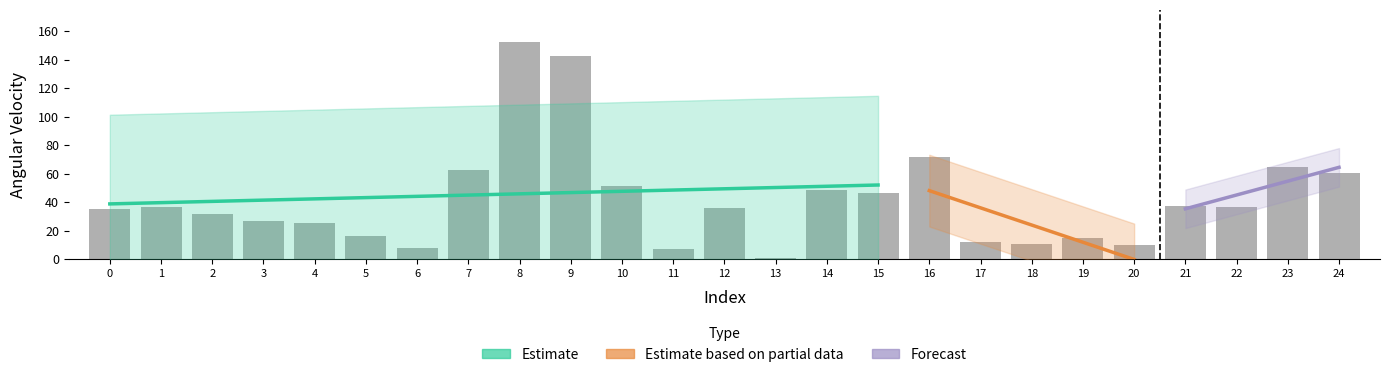

Rank the categories by value from lowest to highest.

13, 11, 6, 20, 18, 17, 19, 5, 4, 3, 2, 0, 12, 1, 22, 21, 15, 14, 10, 24, 7, 23, 16, 9, 8